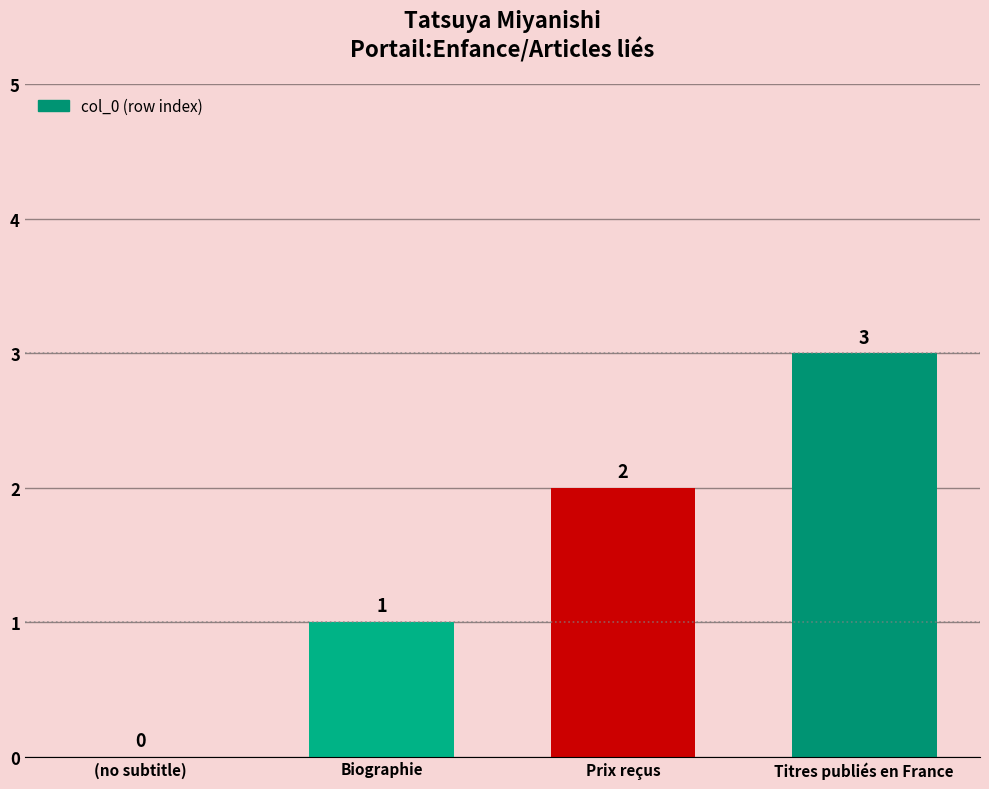

What is the sum of all values?

6